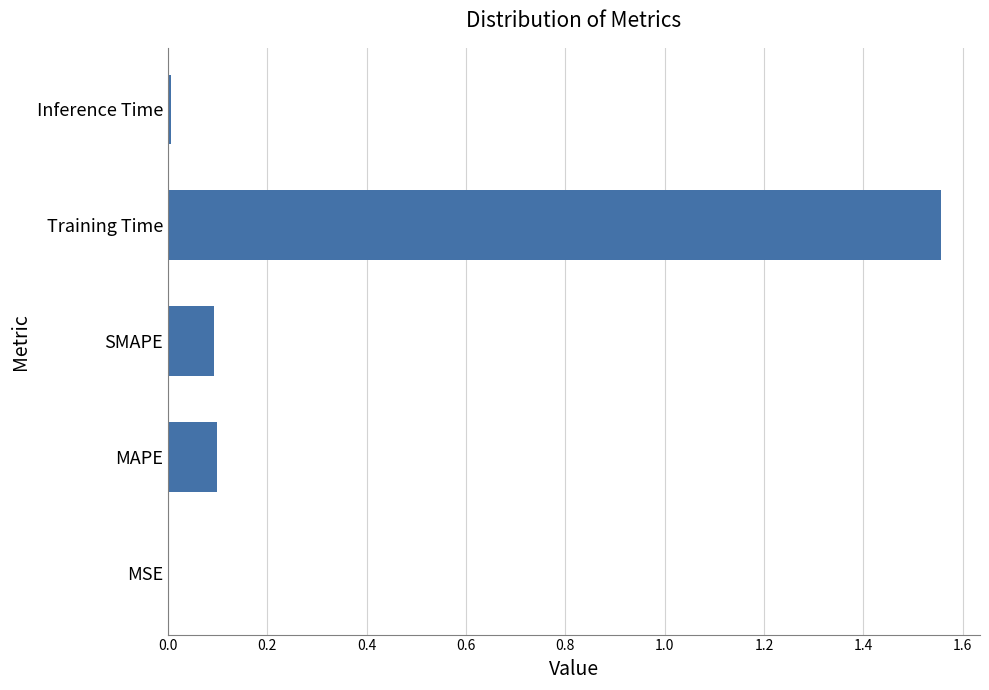

What is the average value?

0.4